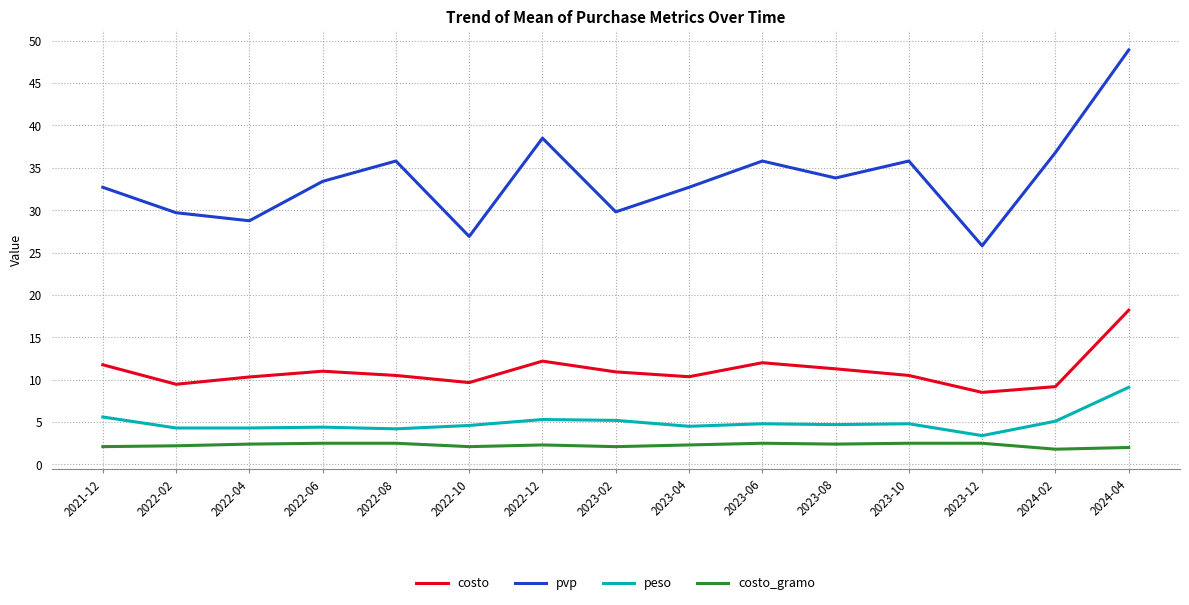

What position from the right is 2022-08?

11